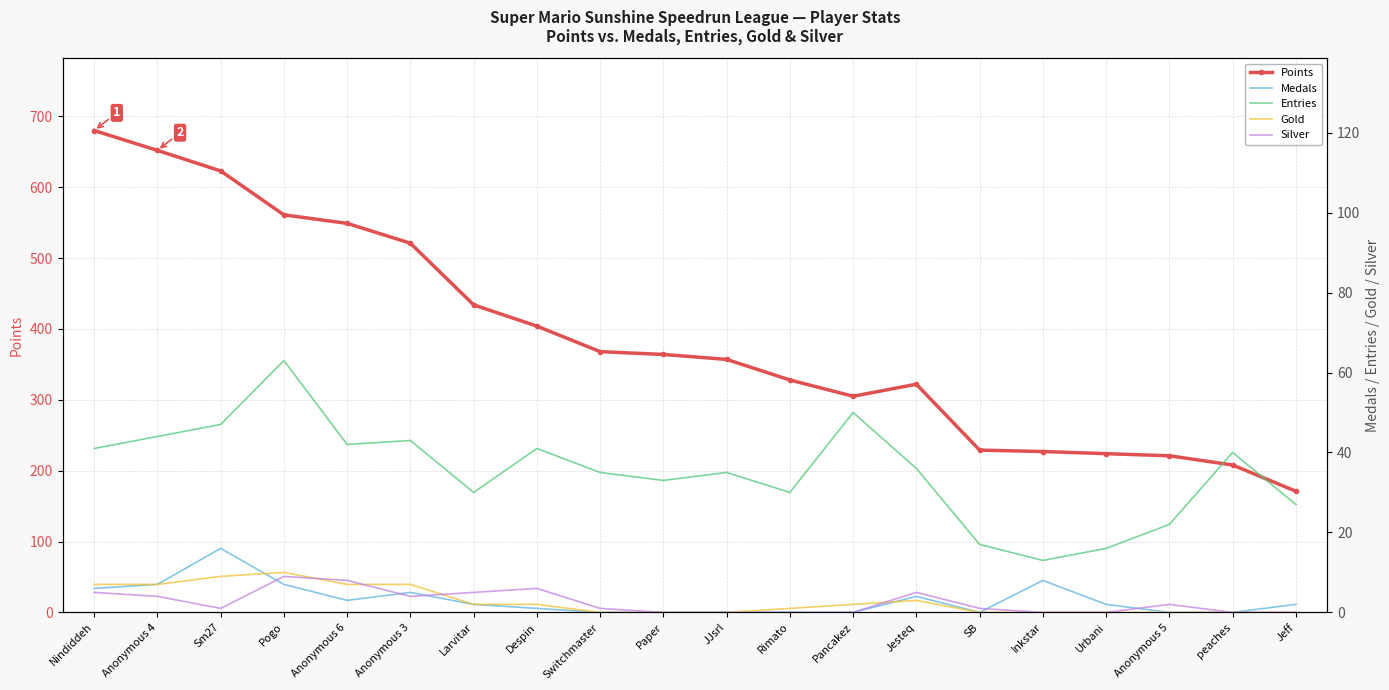

What is the average value of the Medals series?

3